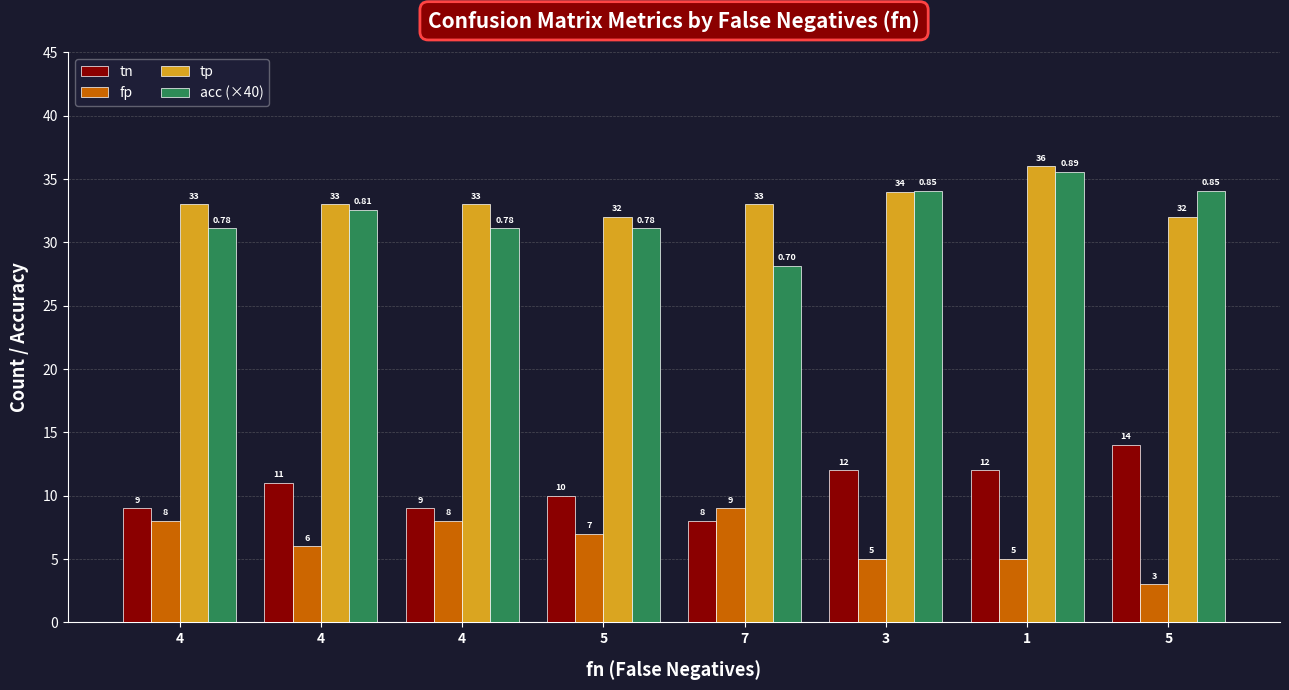

How many groups of bars are there?

8